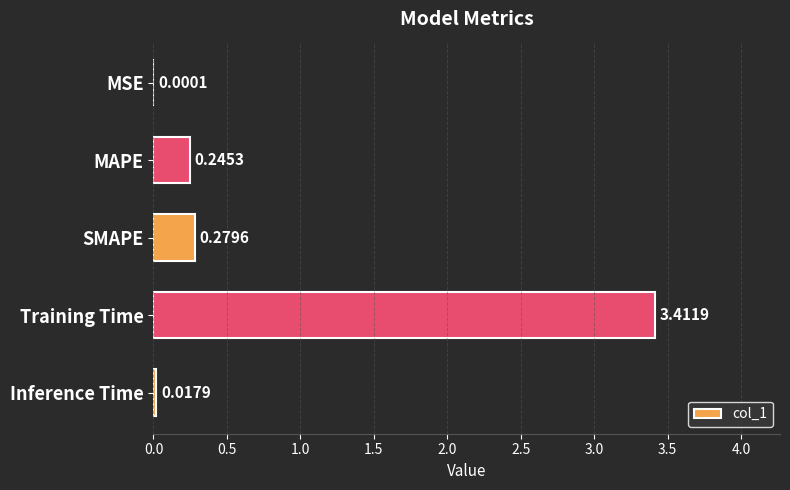

What is the change in value from MSE to Training Time?

+3.4